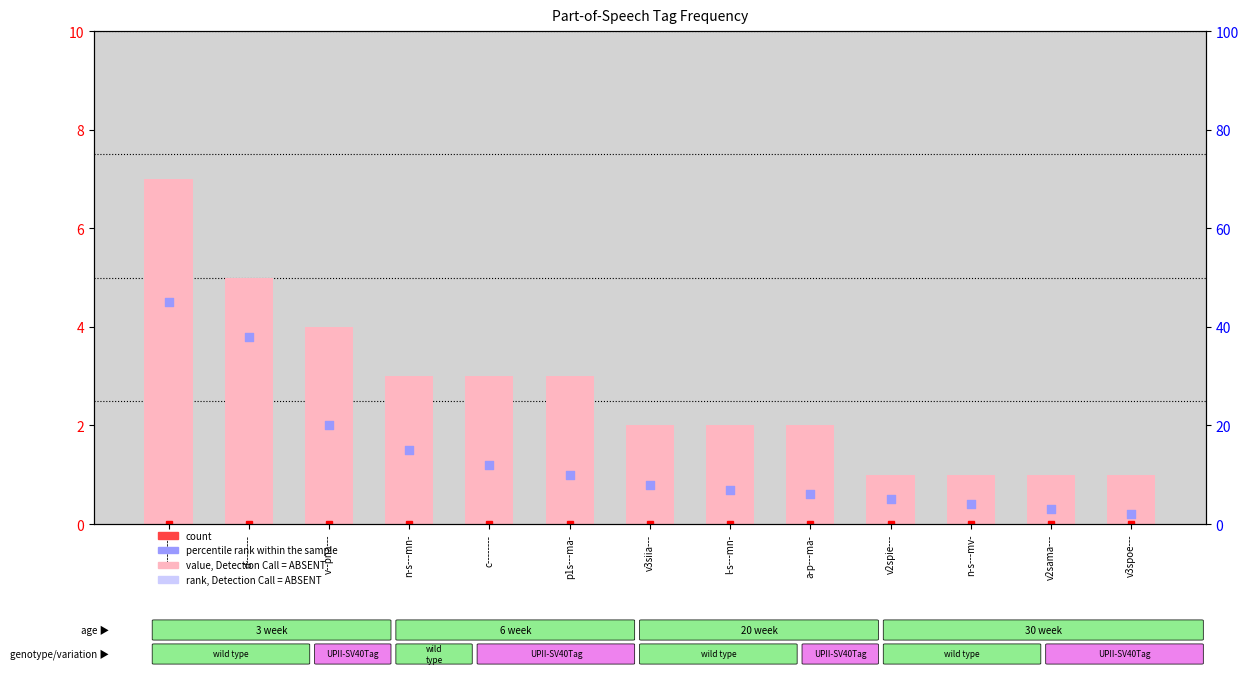

Which series reaches the minimum Y coordinate?

count